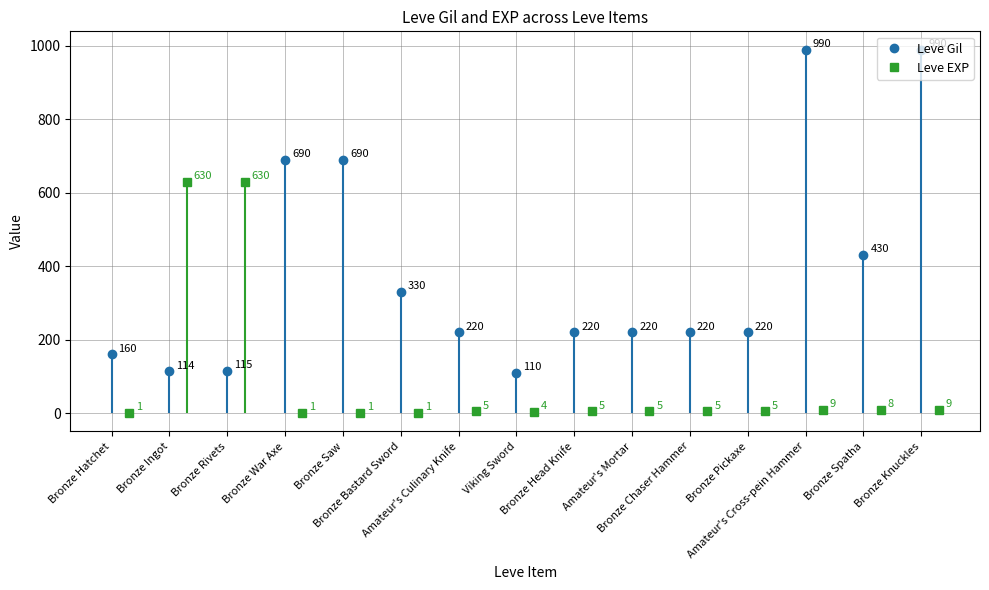

In Leve EXP, how many points are lower than both neighbors (excluding endpoints)?

2